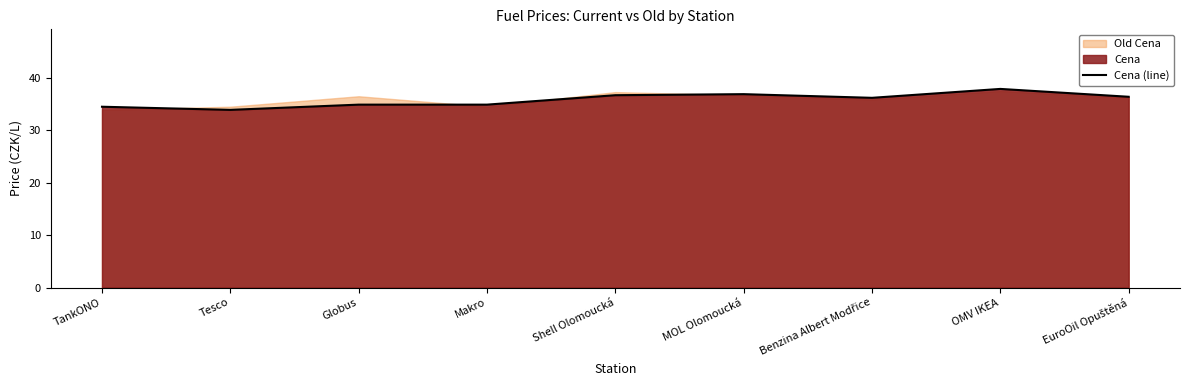

The value at Shell Olomoucká is 8.0. True or false?

False